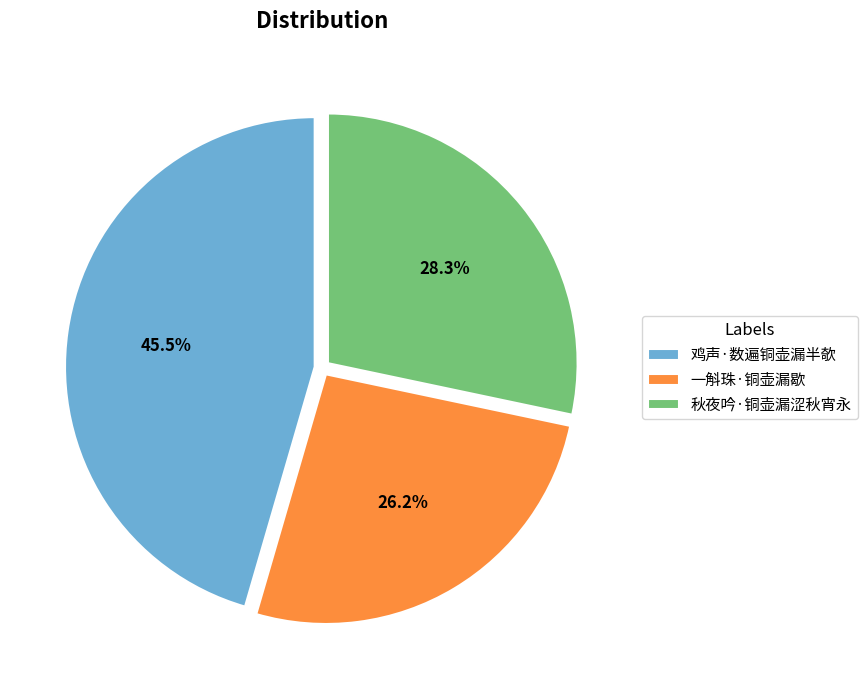

The 秋夜吟·铜壶漏涩秋宵永 slice represents 28% of the pie. True or false?

True